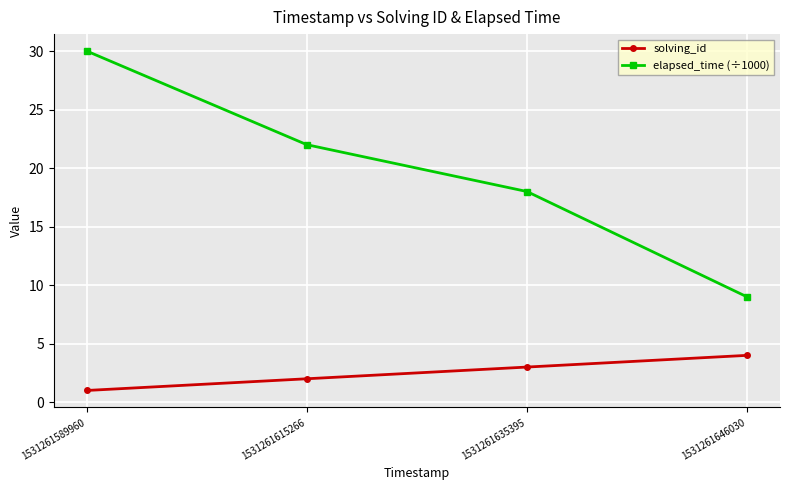

At which label is elapsed_time (÷1000) closest to 19?

1531261635395